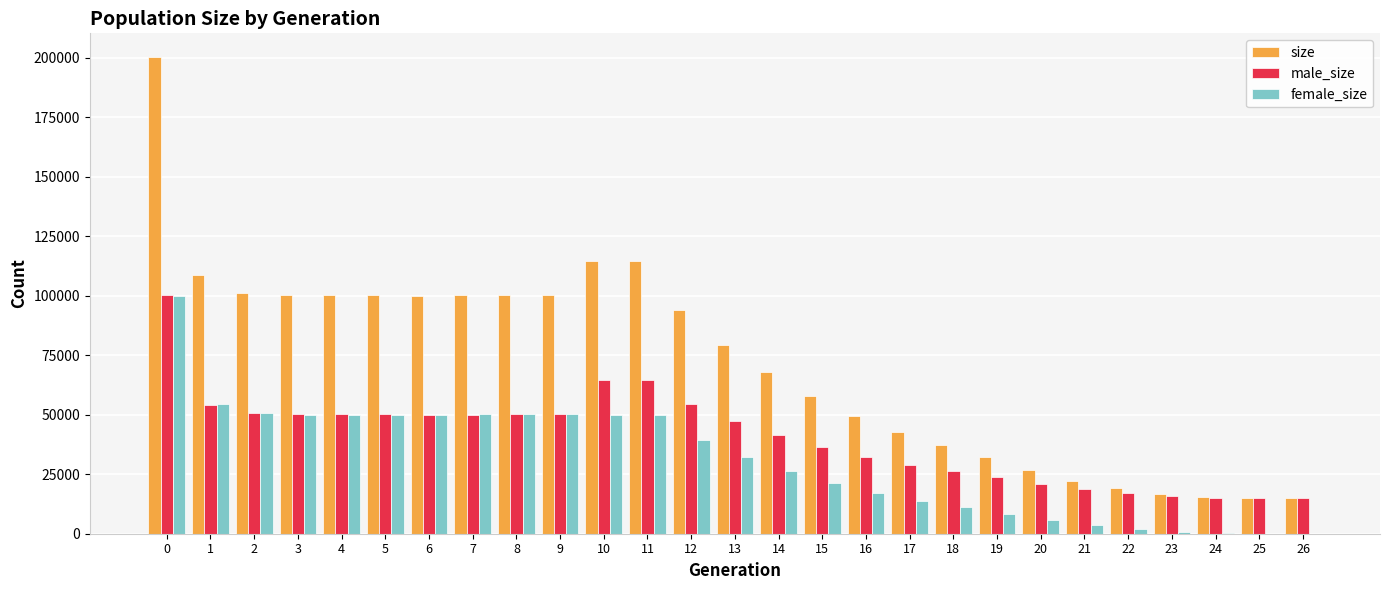

Does the chart contain stacked bars?

No